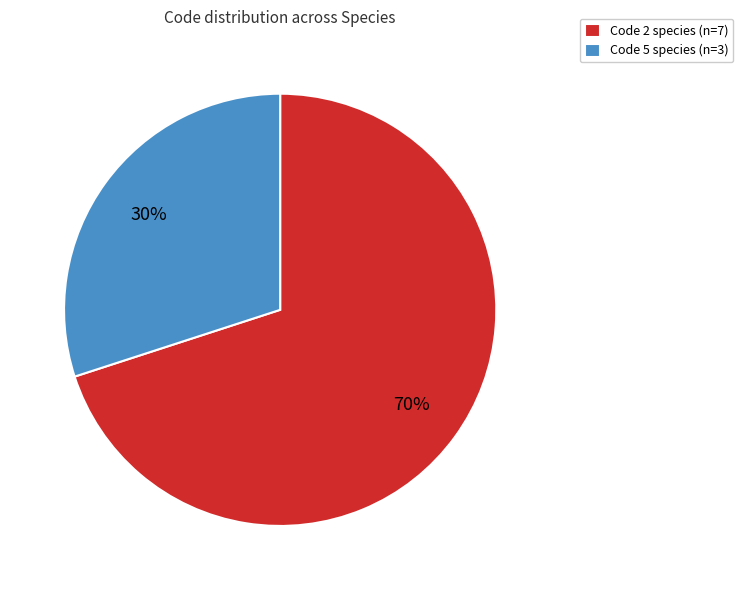

Count the number of slices in the pie.

2